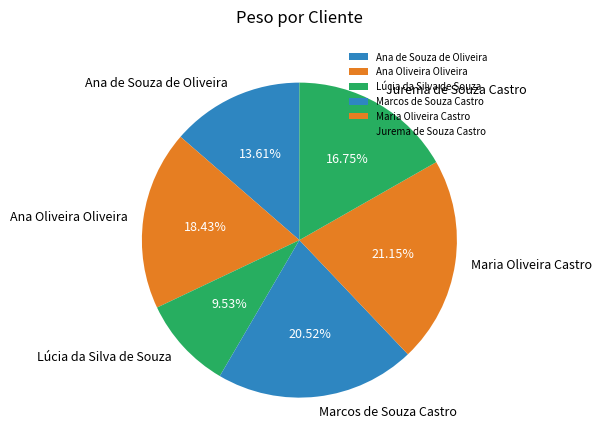

Which category has the biggest portion of the pie?

Maria Oliveira Castro